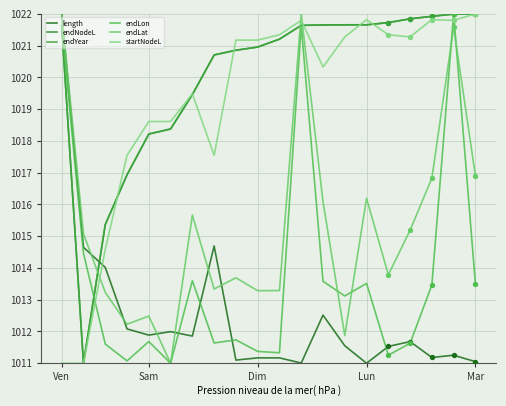

Does the chart have visible grid lines?

Yes